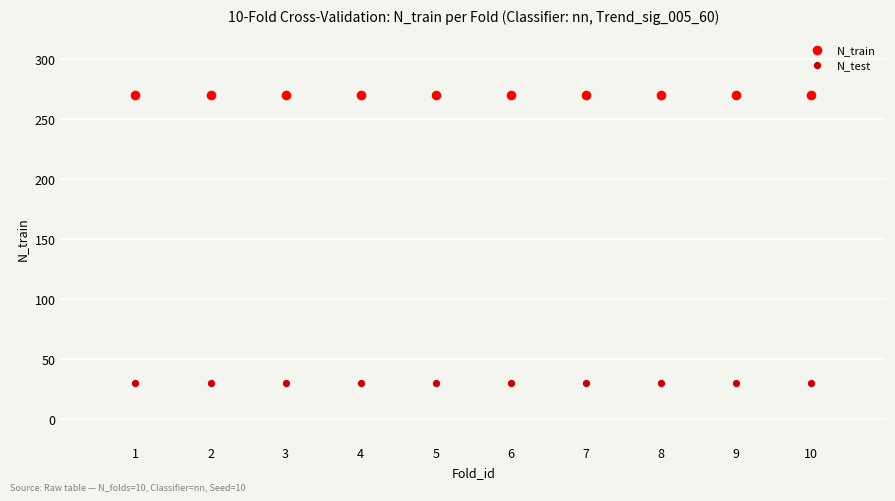

Which series reaches the minimum Y coordinate?

N_test